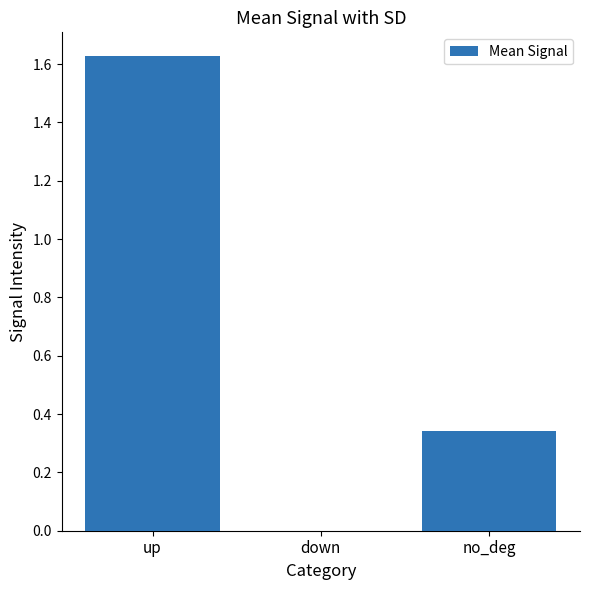

What is the change in value from up to down?

-1.6